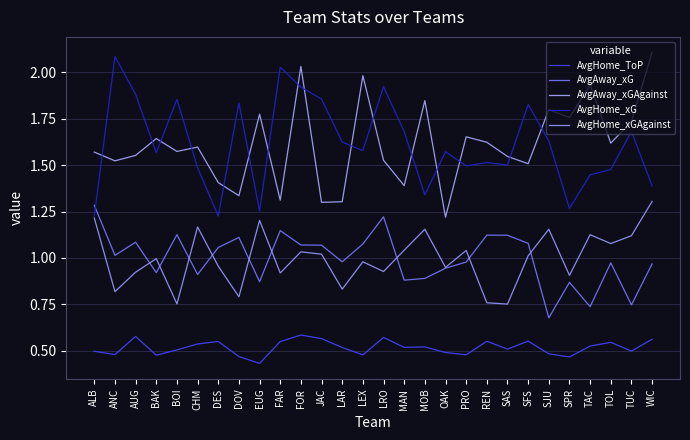

True or false: AvgHome_ToP and AvgHome_xGAgainst intersect in this chart.

False